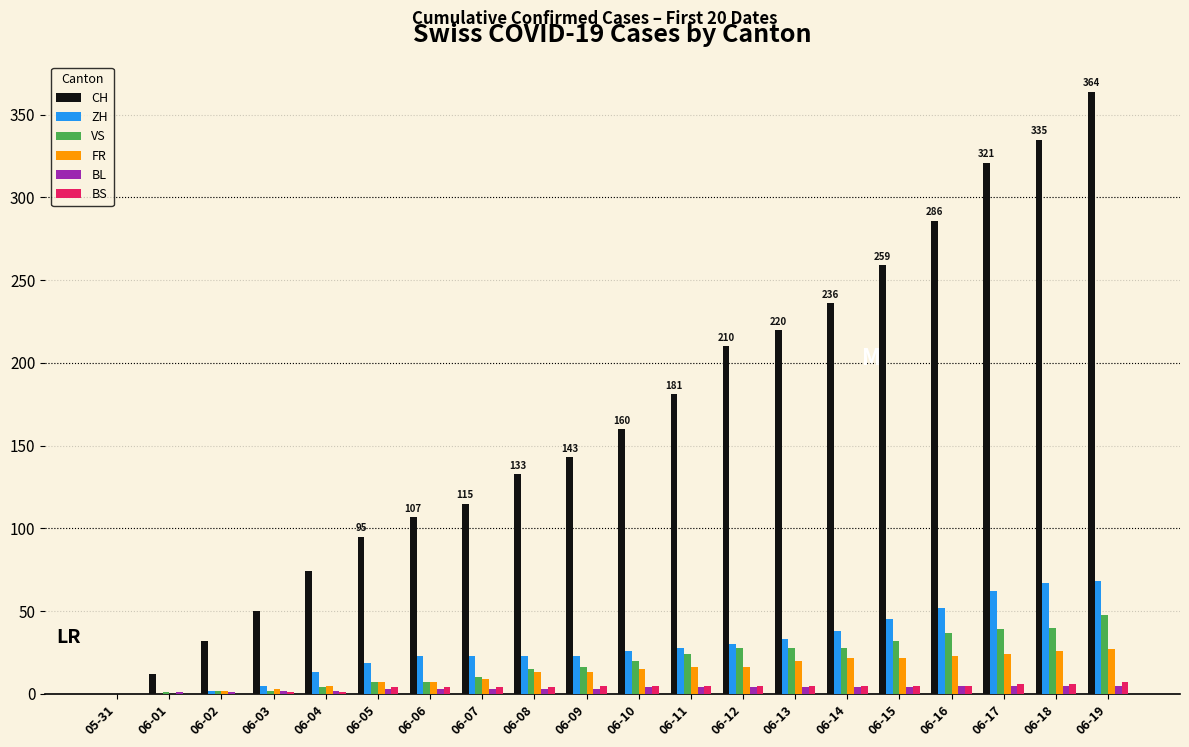

What is the sum of the CH values at 06-12 and 06-14?

446